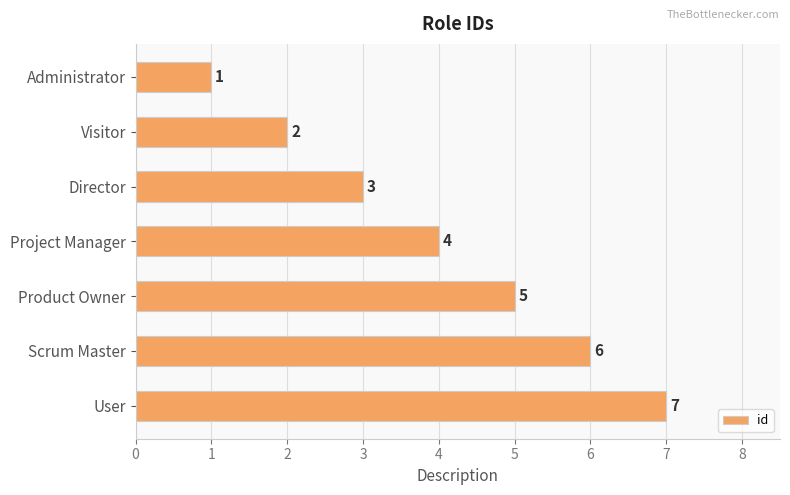

Is it true that the value at Scrum Master is 4?

False